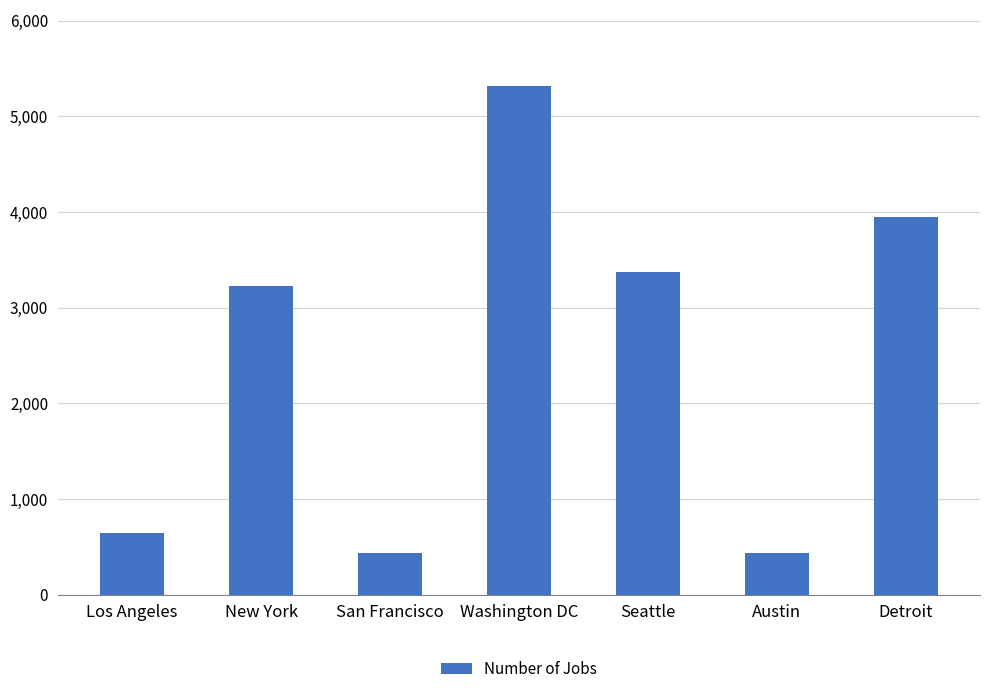

How many series are shown in this chart?

1